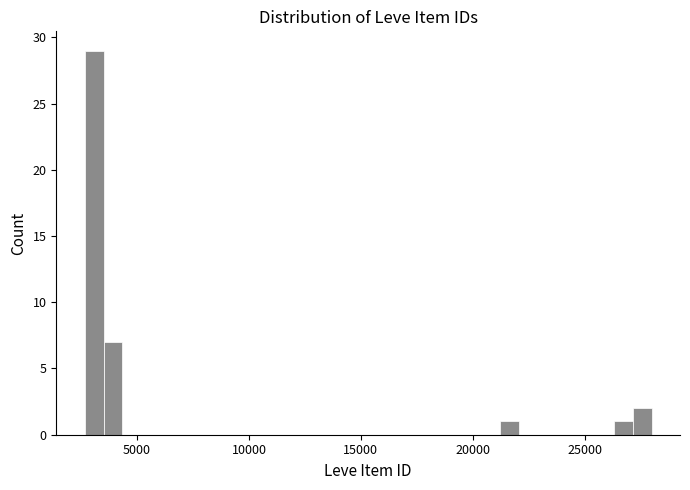

Around what value on the x-axis is the tallest bar? Give the approximate position of its centre, as read against the axis.

3000